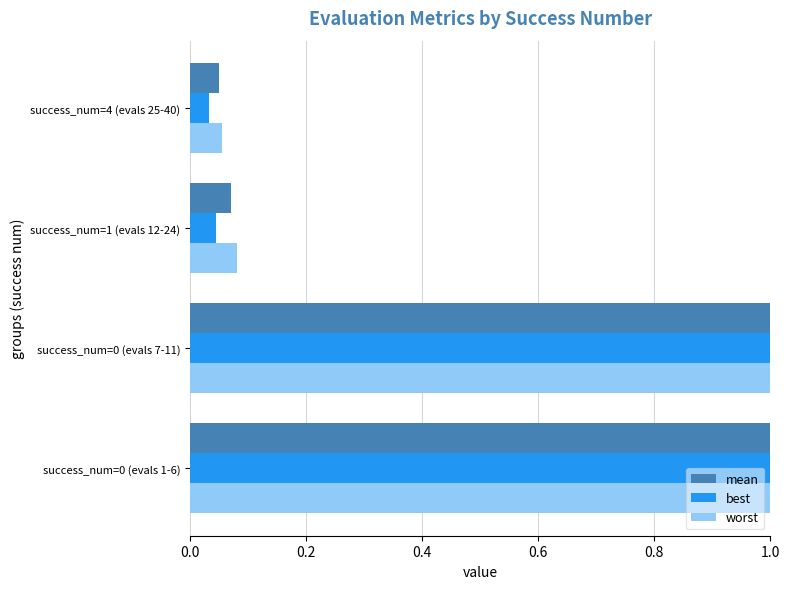

Count the number of categories in the chart.

4